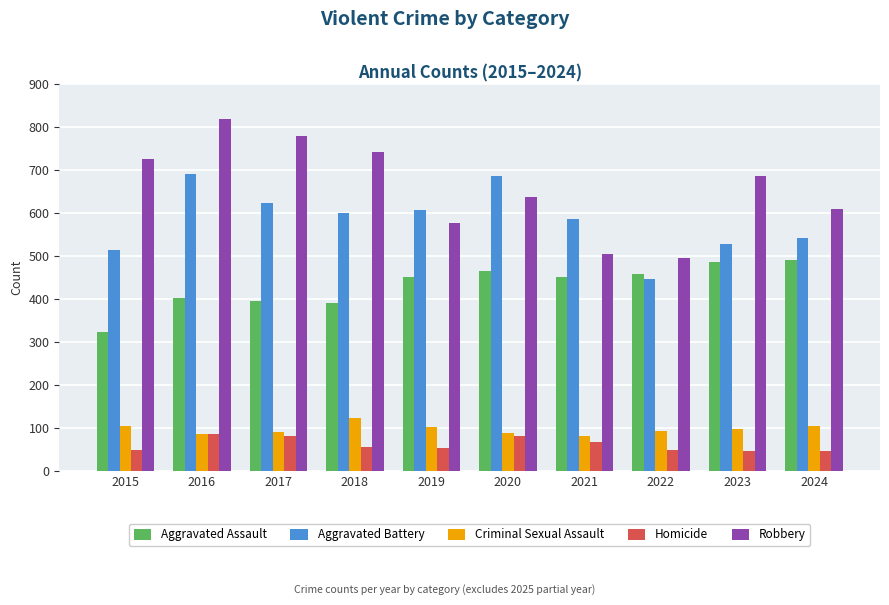

Rank the series at 2023 from highest to lowest value.

Robbery, Aggravated Battery, Aggravated Assault, Criminal Sexual Assault, Homicide